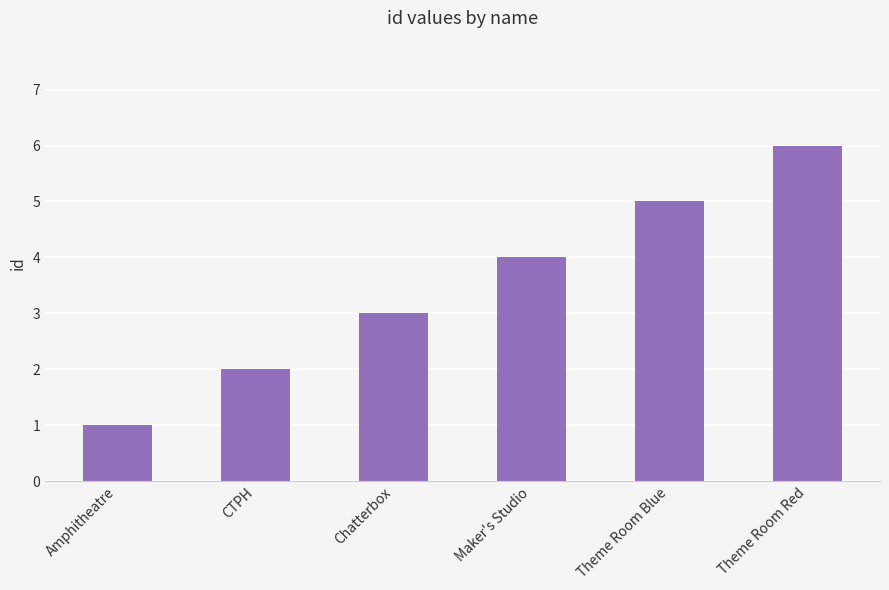

List the labels in order of value, largest first.

Theme Room Red, Theme Room Blue, Maker's Studio, Chatterbox, CTPH, Amphitheatre